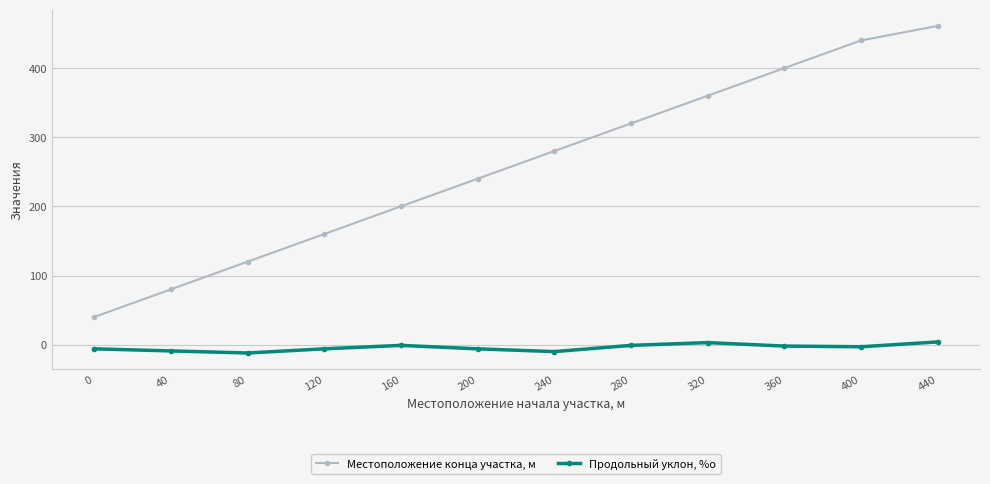

Between 0 and 120, which series saw the biggest shift?

Местоположение конца участка, м